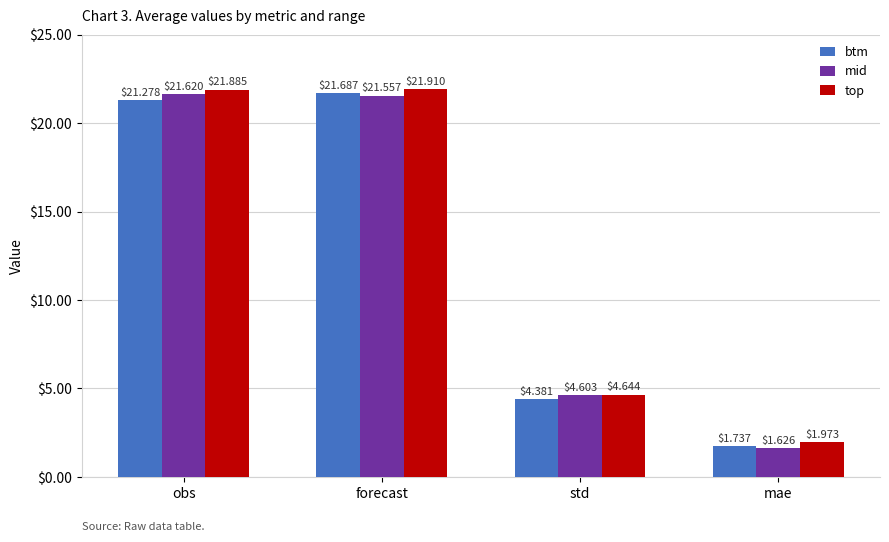

What is the total value across all series at std?

13.6